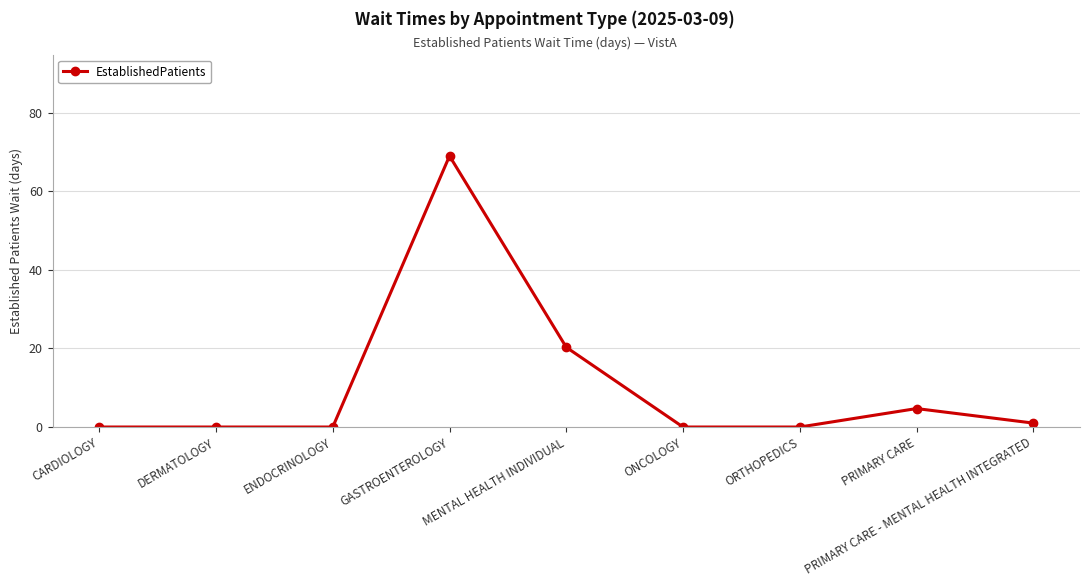

Count the number of categories in the chart.

9